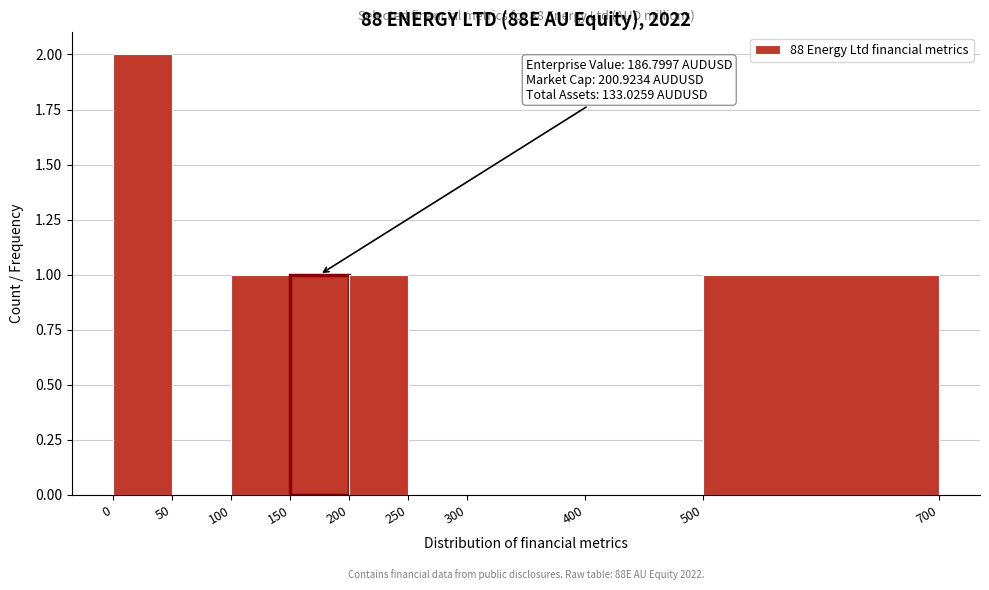

Which range on the x-axis has the tallest bar?

0 to 50